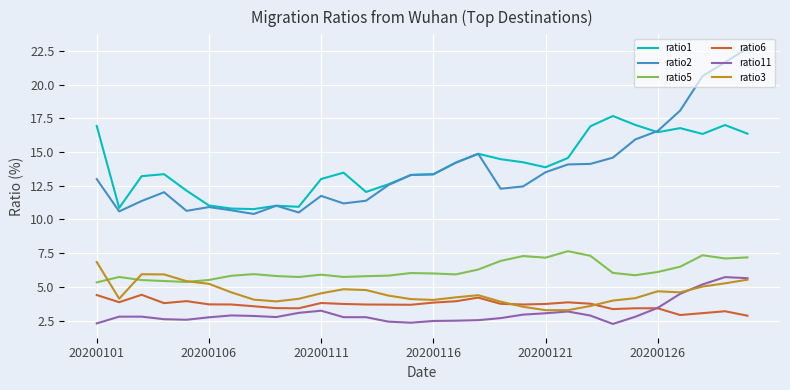

True or false: ratio5 and ratio6 intersect in this chart.

False